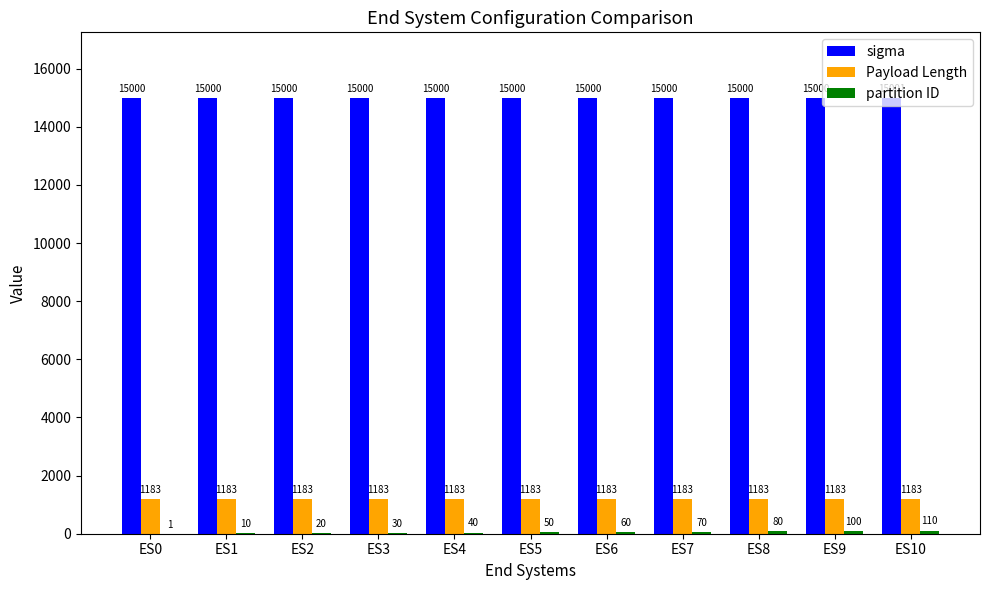

Which label corresponds to the largest value in the chart?

ES10